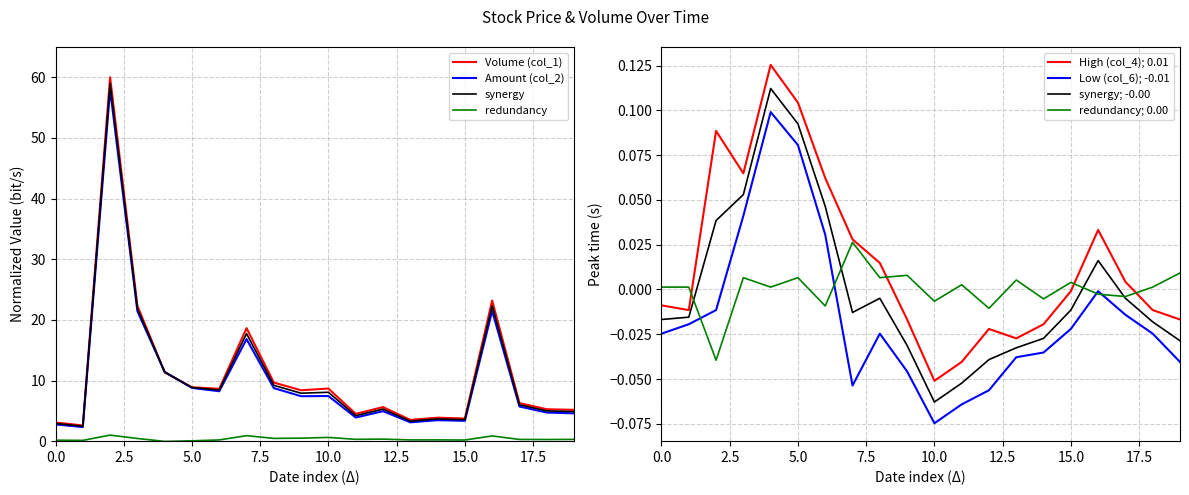

Reading right to left, transcribe all the data shown in this chart.

Volume (col_1): 5.2	5.3	6.3	23.2	3.7	3.9	3.5	5.6	4.5	8.7	8.4	9.7	18.6	8.6	8.9	11.3	22.3	60.0	2.6	3.1
Amount (col_2): 4.6	4.7	5.7	21.5	3.4	3.5	3.1	4.9	3.9	7.4	7.4	8.7	16.8	8.2	8.8	11.4	21.4	58.0	2.3	2.8
High (col_4): -0.0	-0.0	0.0	0.0	-0.0	-0.0	-0.0	-0.0	-0.0	-0.1	-0.0	0.0	0.0	0.1	0.1	0.1	0.1	0.1	-0.0	-0.0
Low (col_6): -0.0	-0.0	-0.0	-0.0	-0.0	-0.0	-0.0	-0.1	-0.1	-0.1	-0.0	-0.0	-0.1	0.0	0.1	0.1	0.0	-0.0	-0.0	-0.0